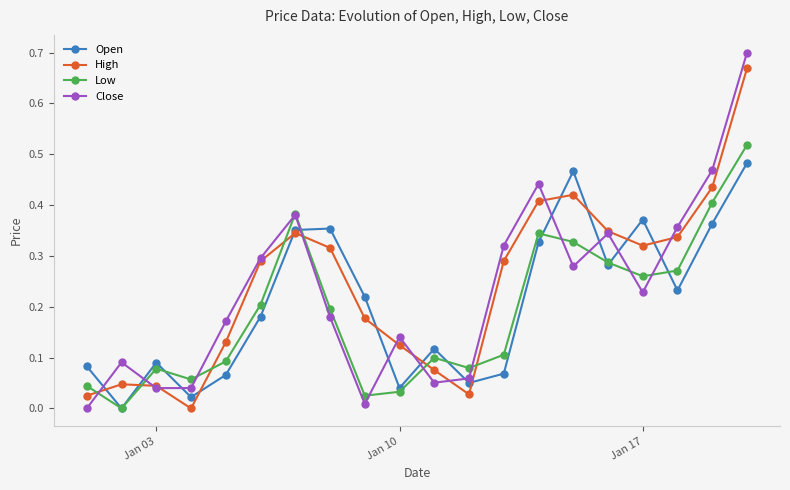

How many positive values does the Open series have?

19